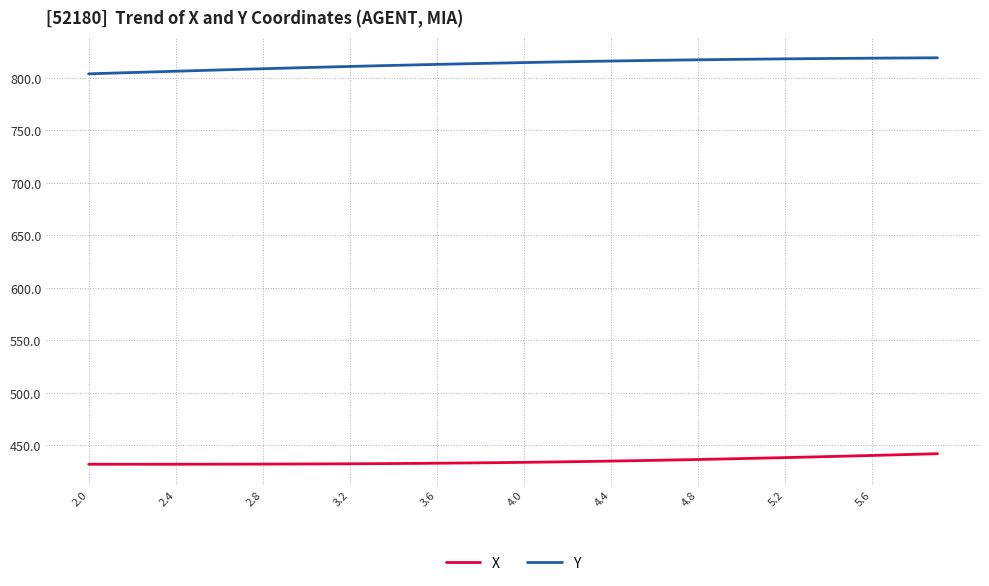

What is the difference between the maximum and minimum values in the Y series?

15.3